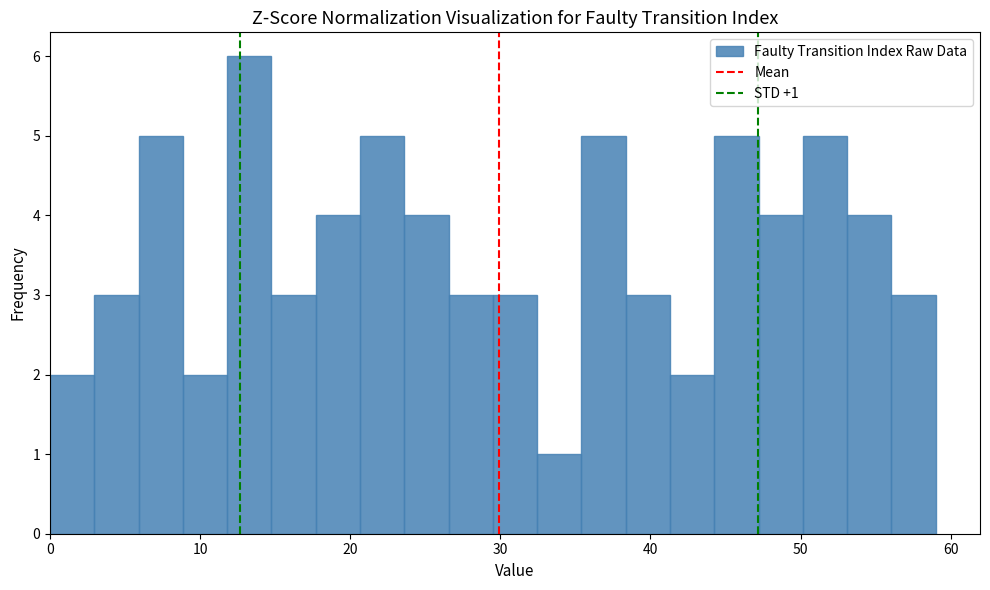

Read against the x-axis, roughly where is the centre of the tallest bar?

13